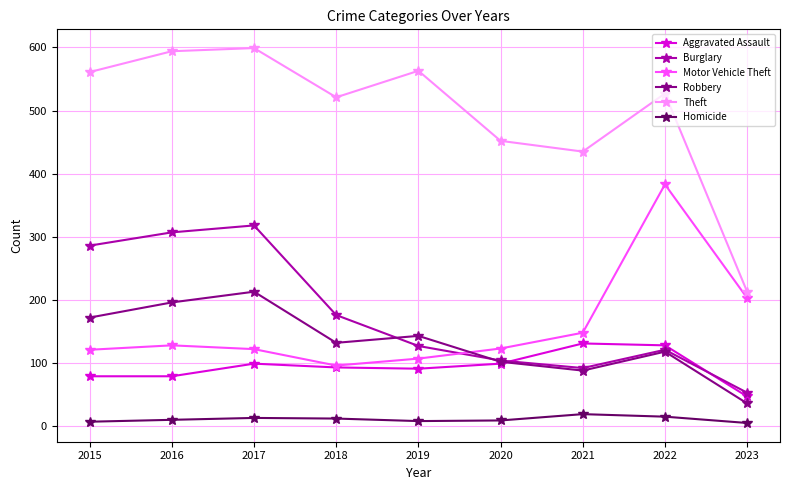

List the series in order of their peak value, lowest first.

Homicide, Aggravated Assault, Robbery, Burglary, Motor Vehicle Theft, Theft